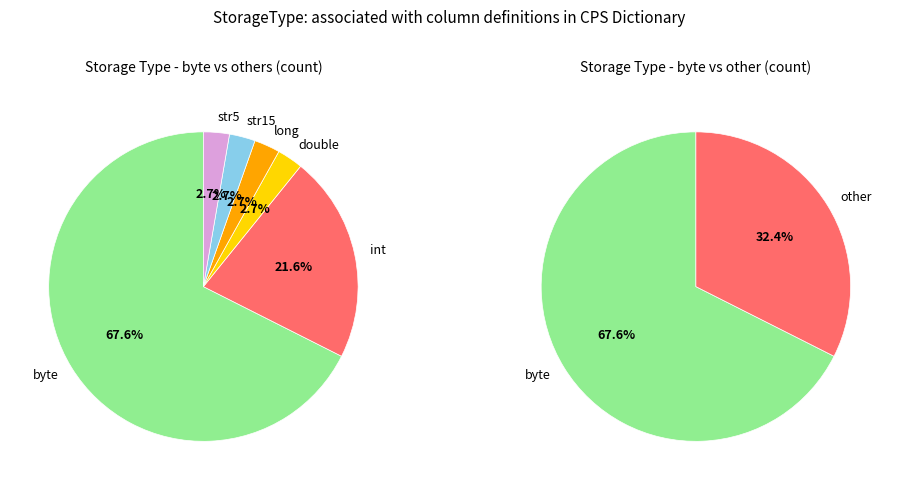

To the nearest percent, what is the average slice percentage?

17%